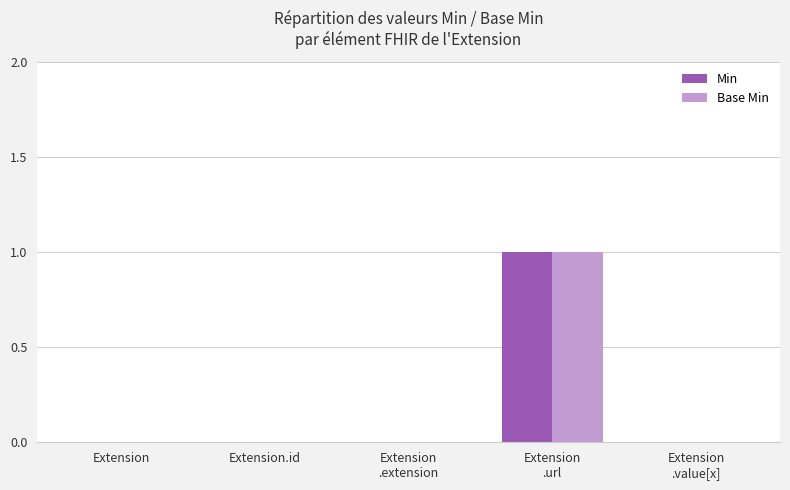

Is the value of Min at Extension
.url greater than the value of Base Min at Extension
.extension?

Yes